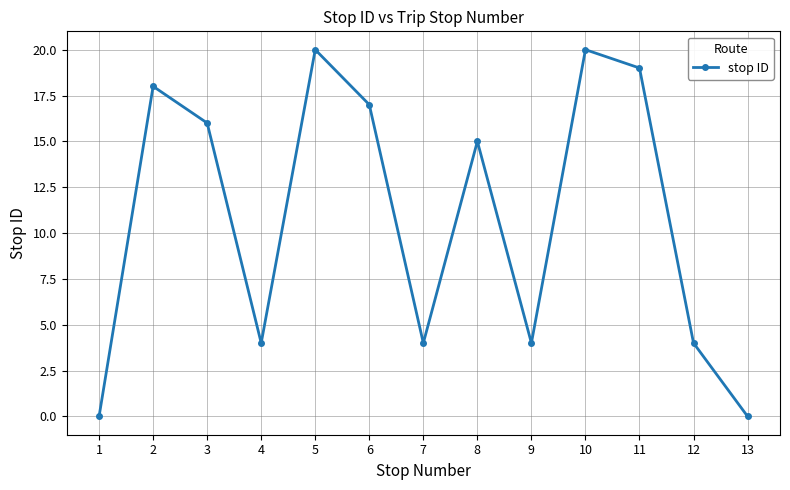

How many series are shown in this chart?

1